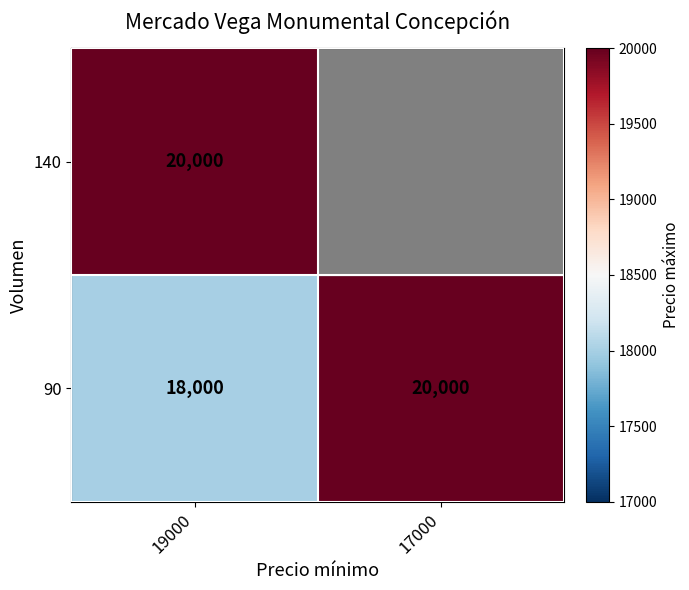

Which has a higher value, 19000 or 17000?

19000